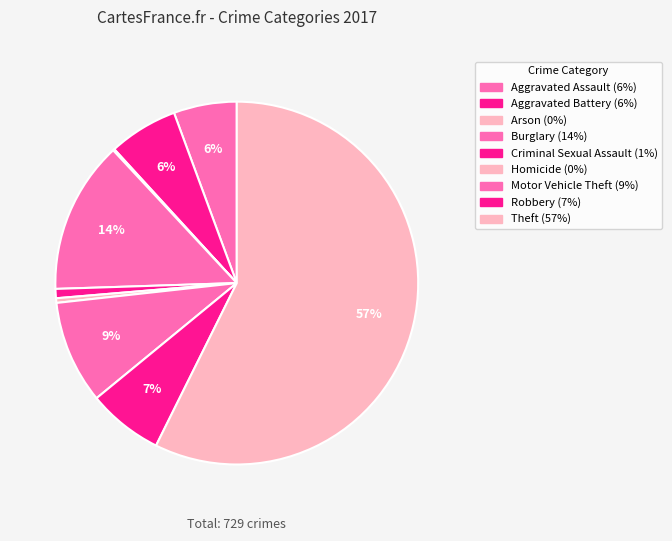

The Theft slice represents 72% of the pie. True or false?

False